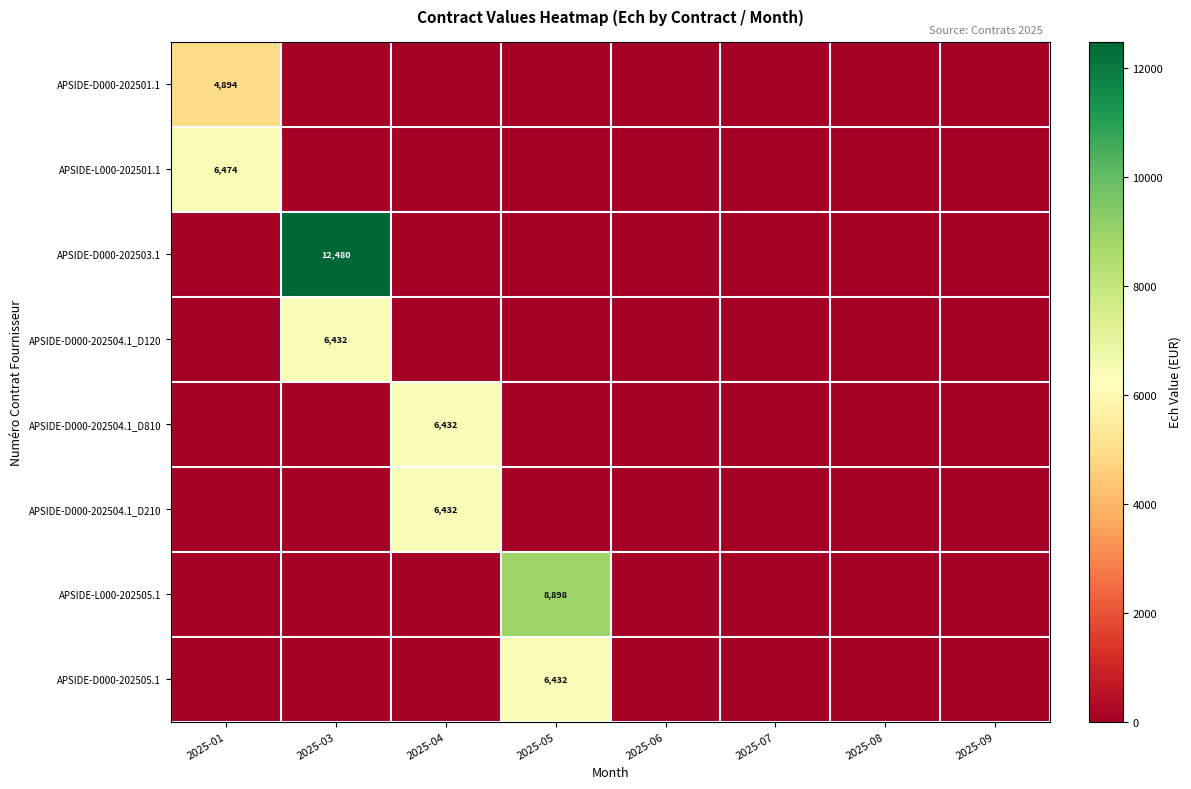

Is it true that APSIDE-D000-202503.1 equals 12480 at 2025-03?

True